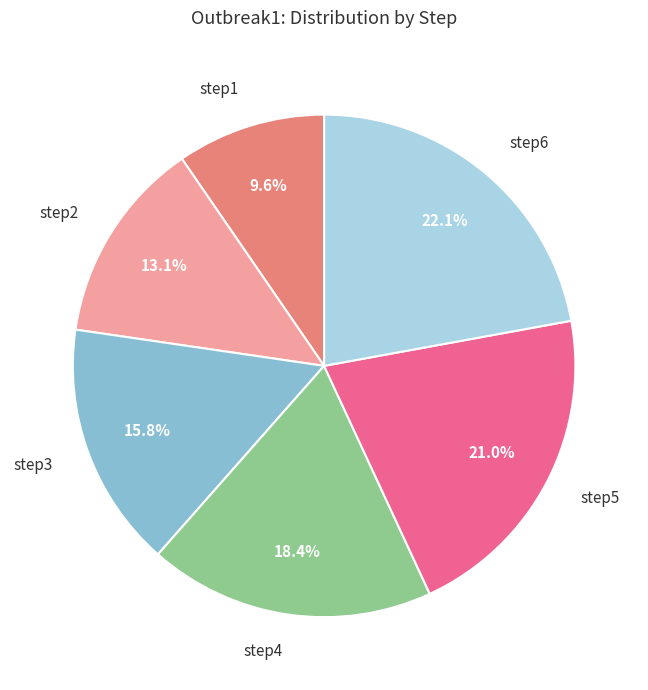

Combined, what portion of the pie is step6 and step4?

40.5%